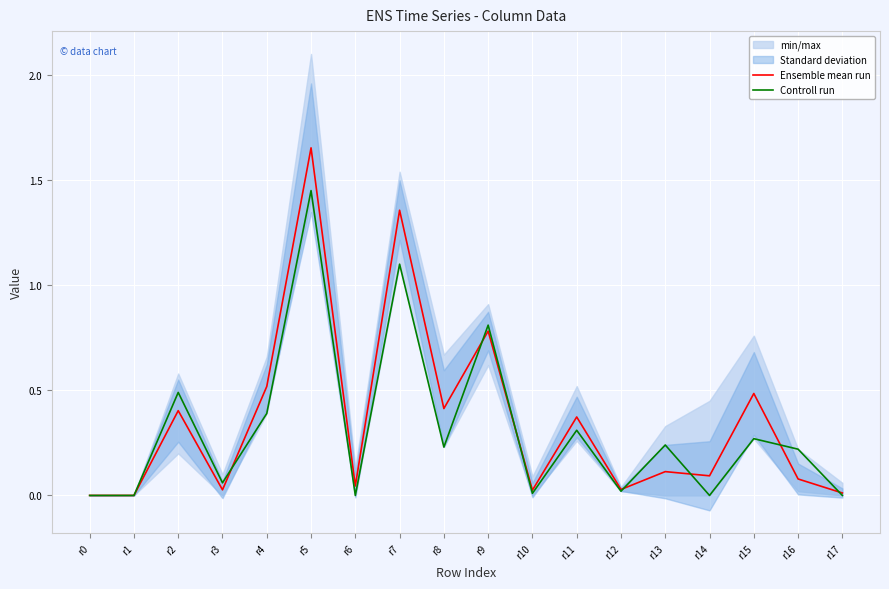

Rank the series at r2 from highest to lowest value.

Controll run, Ensemble mean run